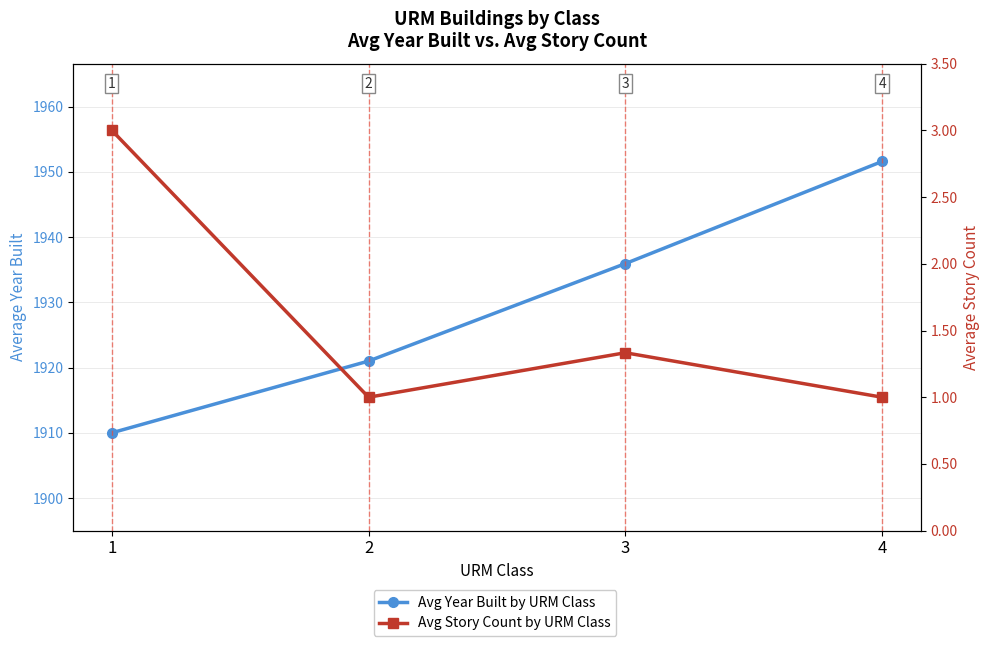

Which series has the largest range (max minus min)?

Avg Year Built by URM Class